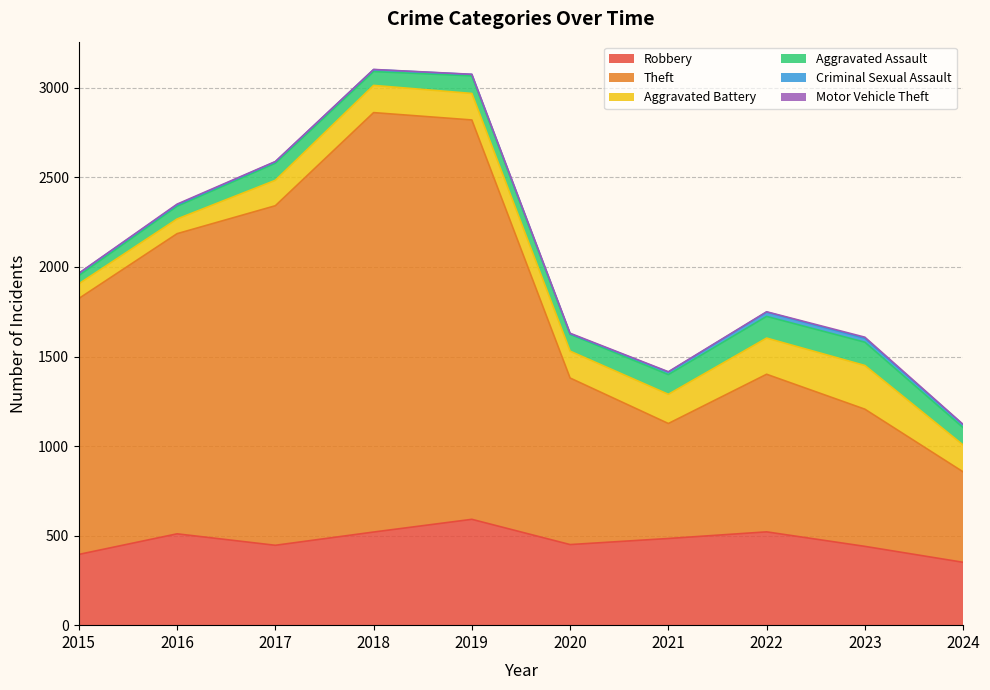

Is the value of Aggravated Assault at 2018 greater than the value of Theft at 2020?

No